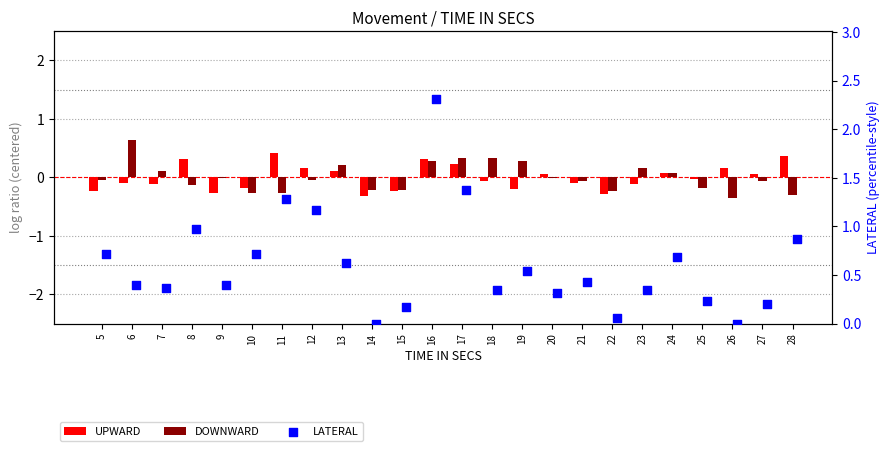

Is the value of UPWARD at 25 greater than the value of LATERAL at 13?

No